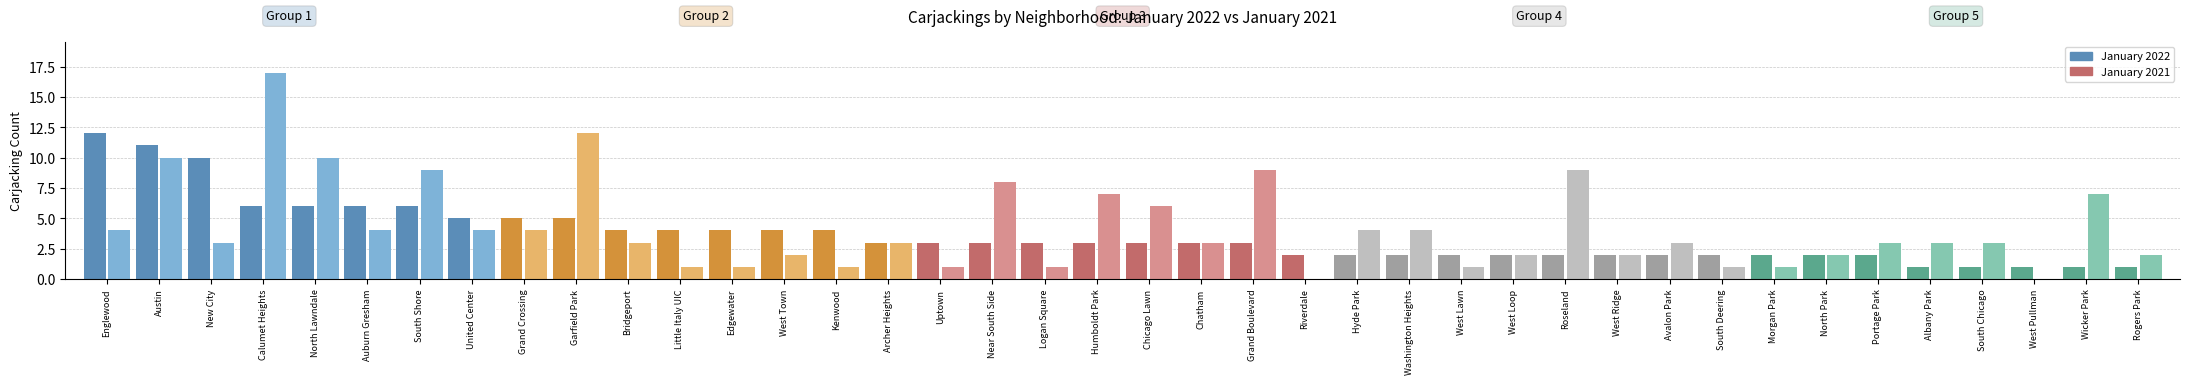

What is the sum of the values at Near South Side and Washington Heights?

5